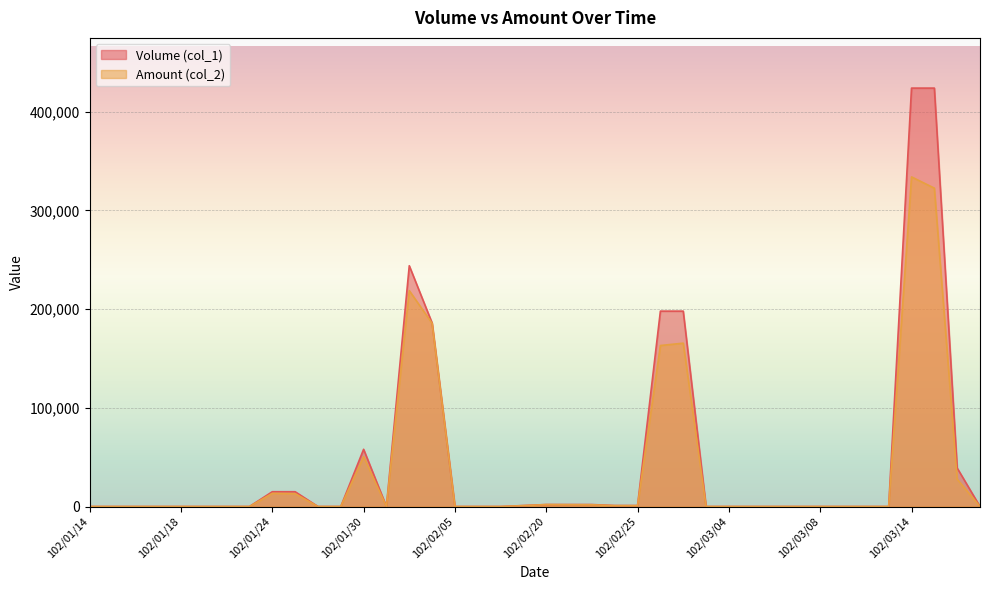

Reading right to left, what are all the values shown in this chart?

Volume (col_1): 102/03/19=0	102/03/18=39000	102/03/15=424000	102/03/14=424000	102/03/13=0	102/03/12=0	102/03/11=0	102/03/08=0	102/03/07=0	102/03/06=0	102/03/05=0	102/03/04=0	102/03/01=0	102/02/27=198000	102/02/26=198000	102/02/25=1000	102/02/23=1000	102/02/22=2000	102/02/21=2000	102/02/20=2000	102/02/19=1000	102/02/18=0	102/02/06=0	102/02/05=0	102/02/04=186000	102/02/01=244000	102/01/31=0	102/01/30=58000	102/01/29=0	102/01/28=0	102/01/25=15000	102/01/24=15000	102/01/23=0	102/01/22=0	102/01/21=0	102/01/18=0	102/01/17=0	102/01/16=0	102/01/15=0	102/01/14=0
Amount (col_2): 102/03/19=0	102/03/18=27720	102/03/15=322620	102/03/14=334000	102/03/13=0	102/03/12=0	102/03/11=0	102/03/08=0	102/03/07=0	102/03/06=0	102/03/05=0	102/03/04=0	102/03/01=0	102/02/27=165540	102/02/26=163150	102/02/25=870	102/02/23=890	102/02/22=1780	102/02/21=1860	102/02/20=1990	102/02/19=900	102/02/18=0	102/02/06=0	102/02/05=0	102/02/04=185640	102/02/01=218770	102/01/31=0	102/01/30=50460	102/01/29=0	102/01/28=0	102/01/25=13050	102/01/24=13350	102/01/23=0	102/01/22=0	102/01/21=0	102/01/18=0	102/01/17=0	102/01/16=0	102/01/15=0	102/01/14=0